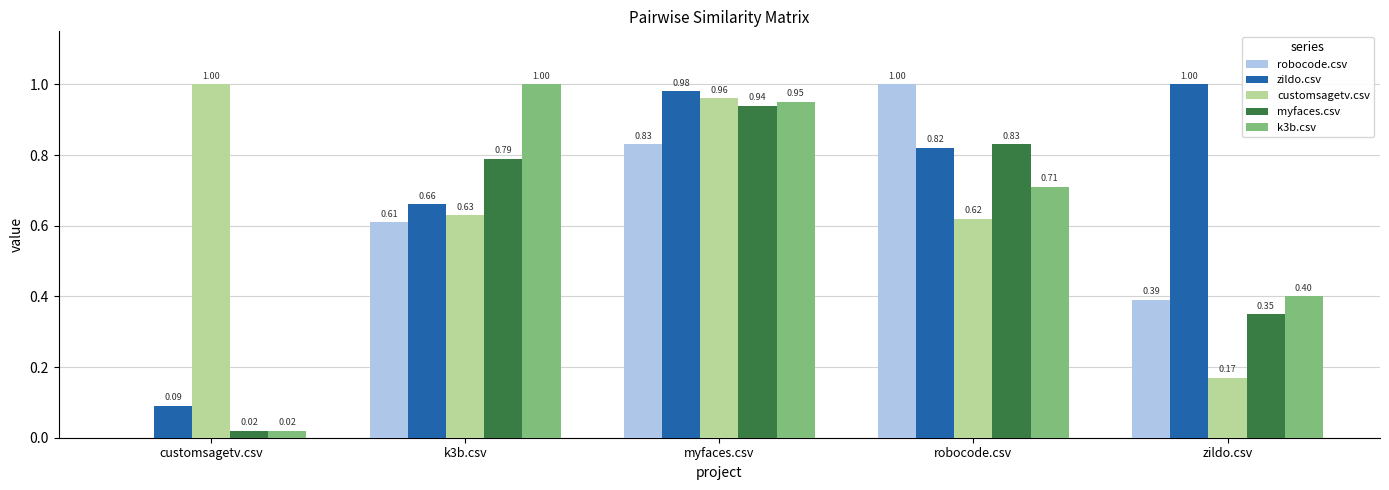

At which label is k3b.csv closest to 0?

customsagetv.csv